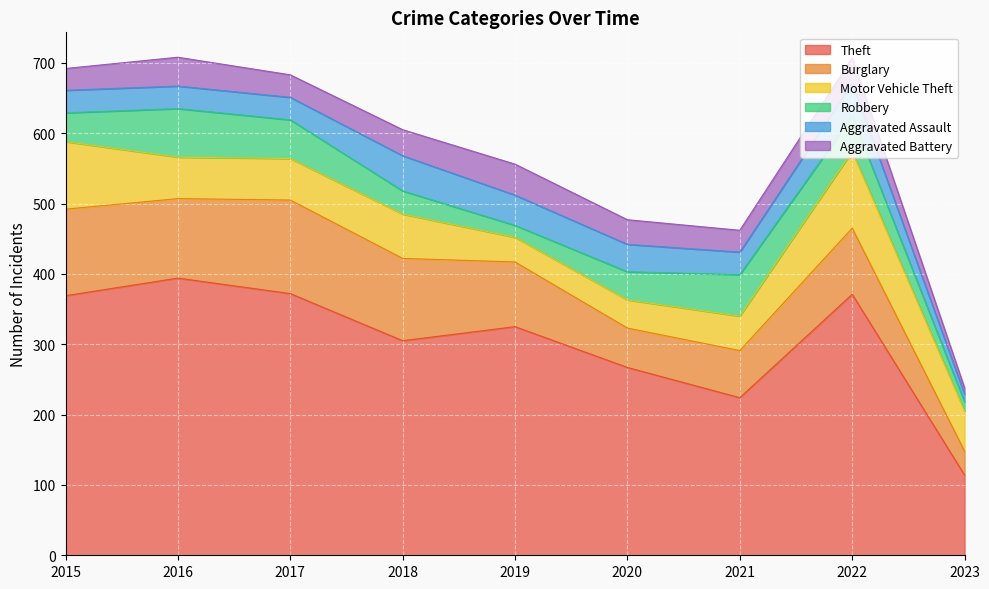

Which has a higher value, 2018 or 2022?

2022